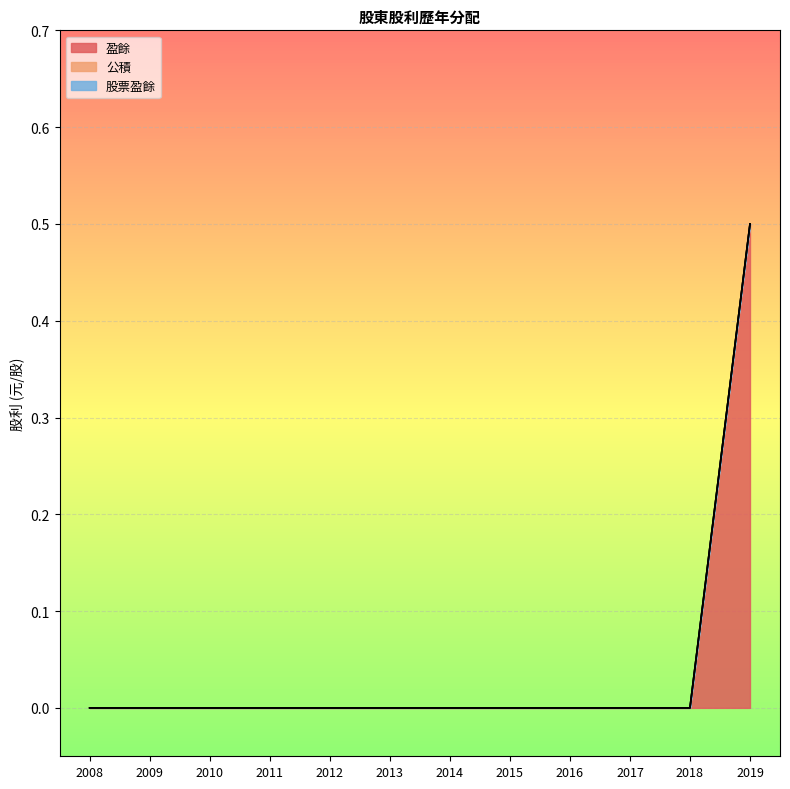

How many lines are shown in the chart?

3